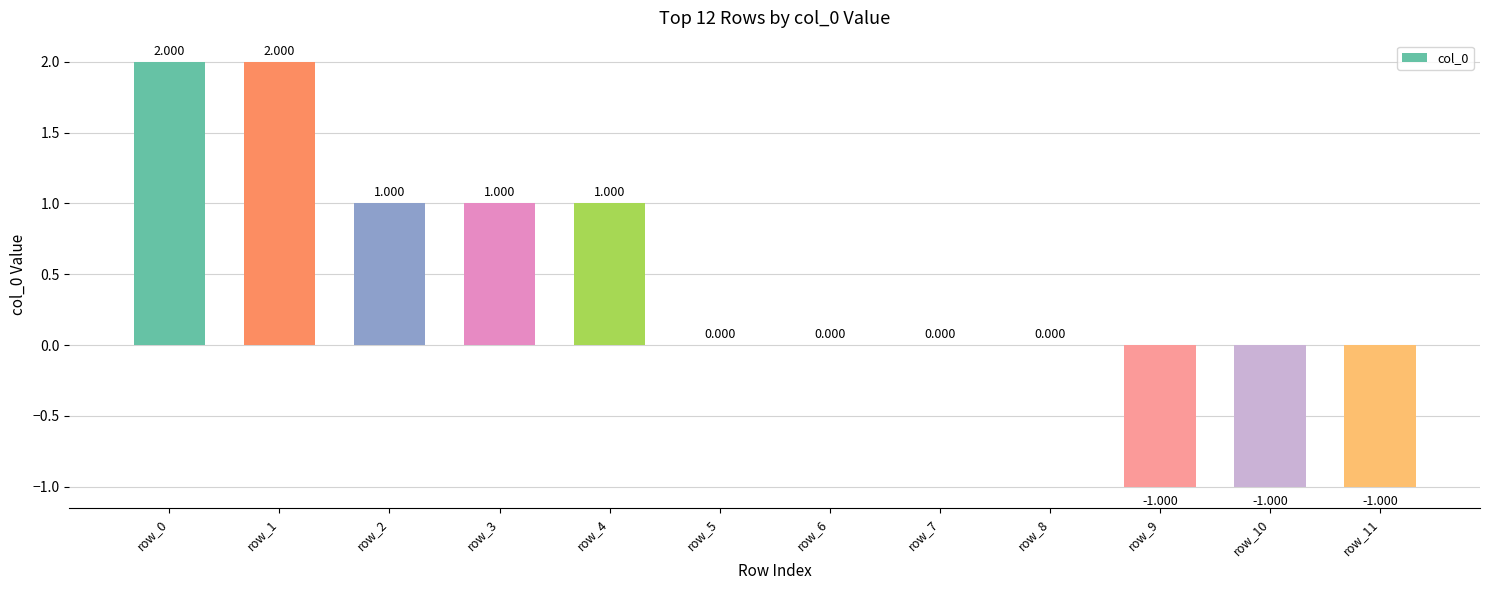

Is it true that the value at row_6 is -2?

False